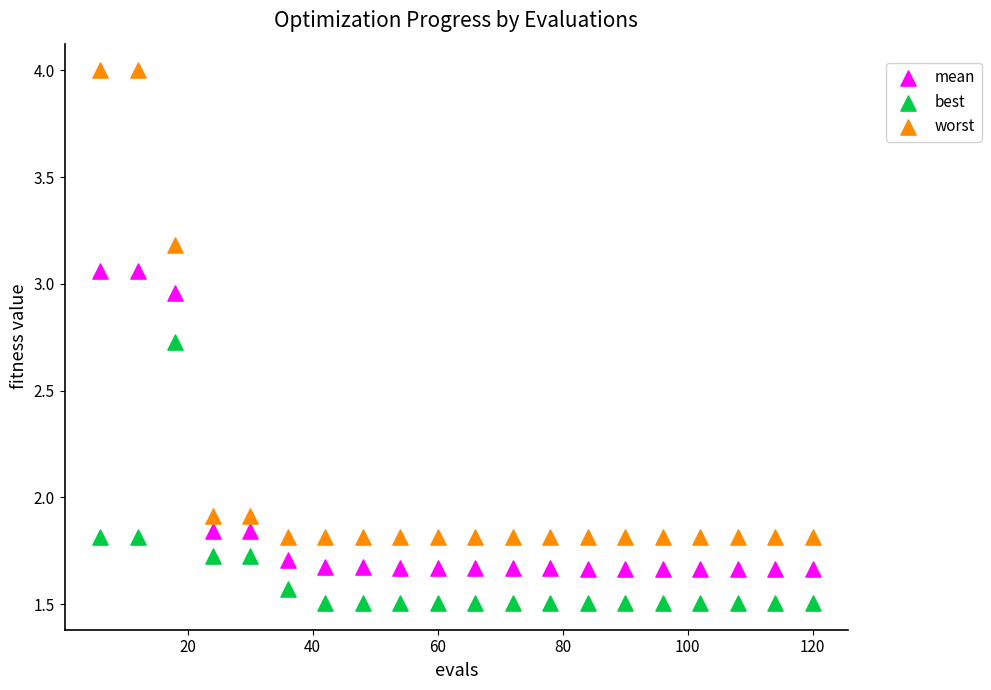

Which series has the largest Y range (max minus min)?

worst